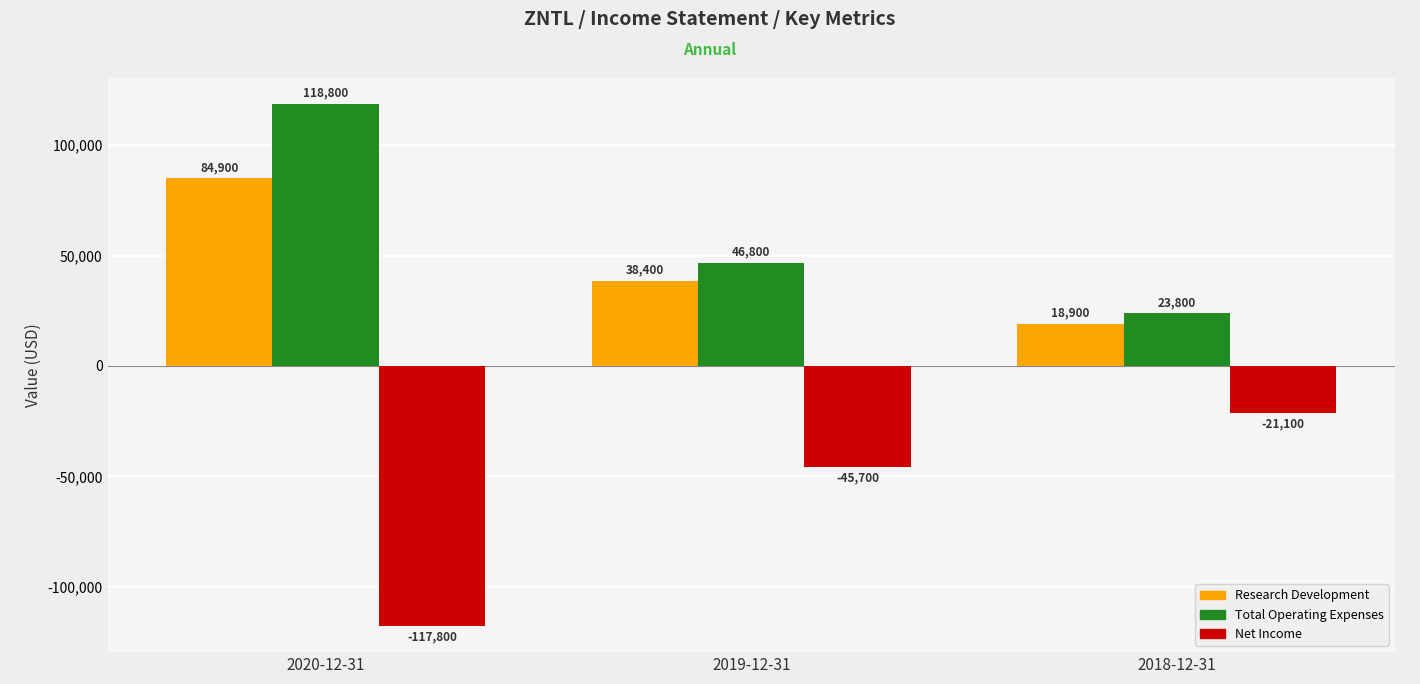

At which label does Research Development reach its minimum?

2018-12-31